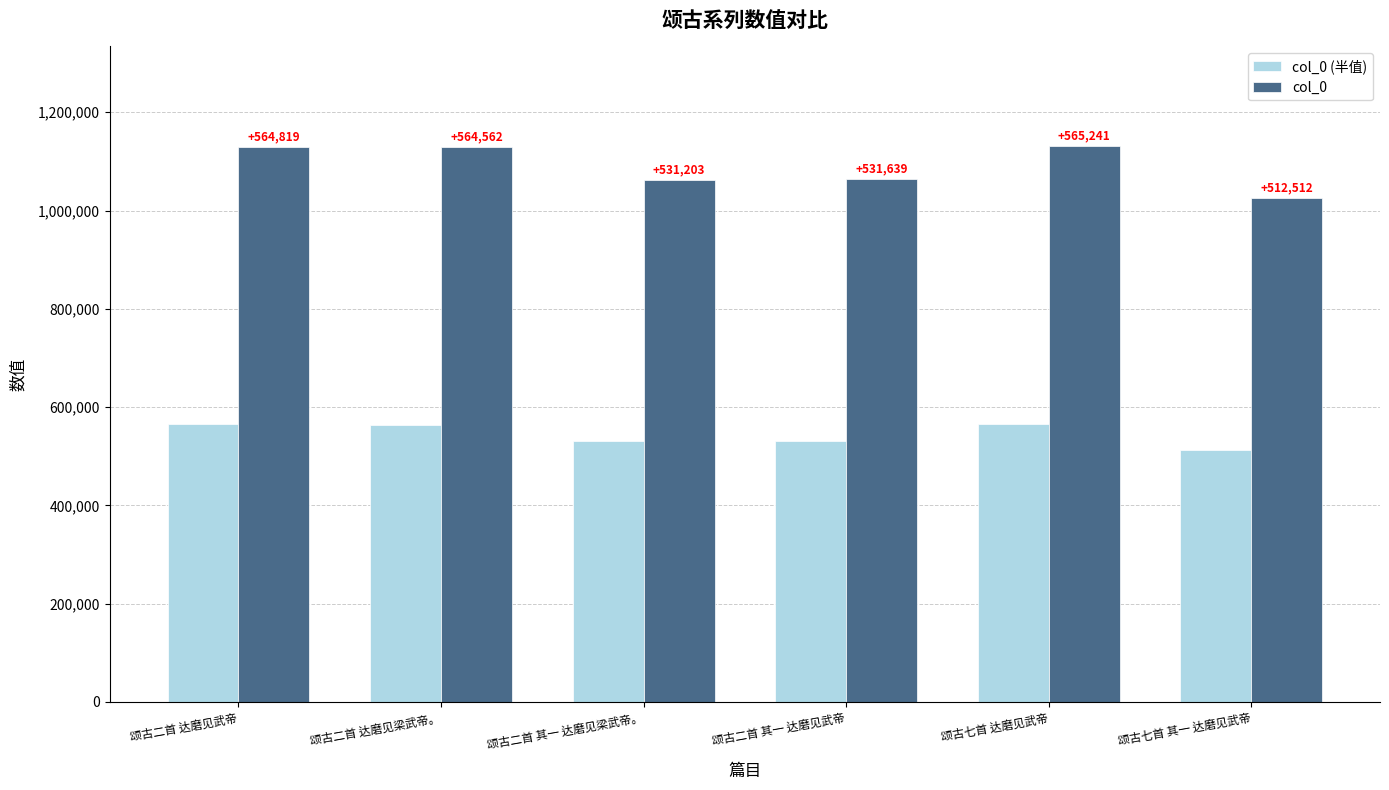

Are the bars horizontal?

No